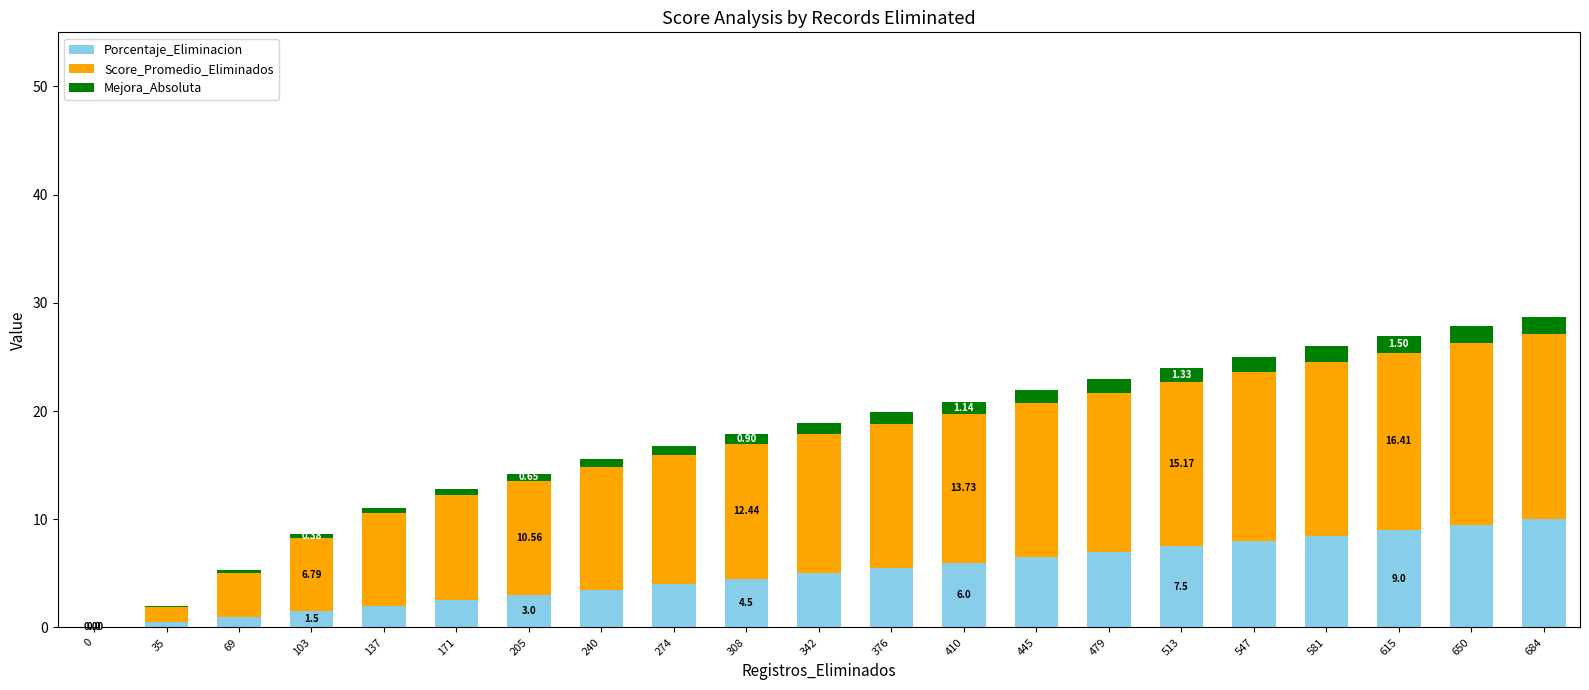

What is the sum of the Porcentaje_Eliminacion values at 513 and 342?

12.5